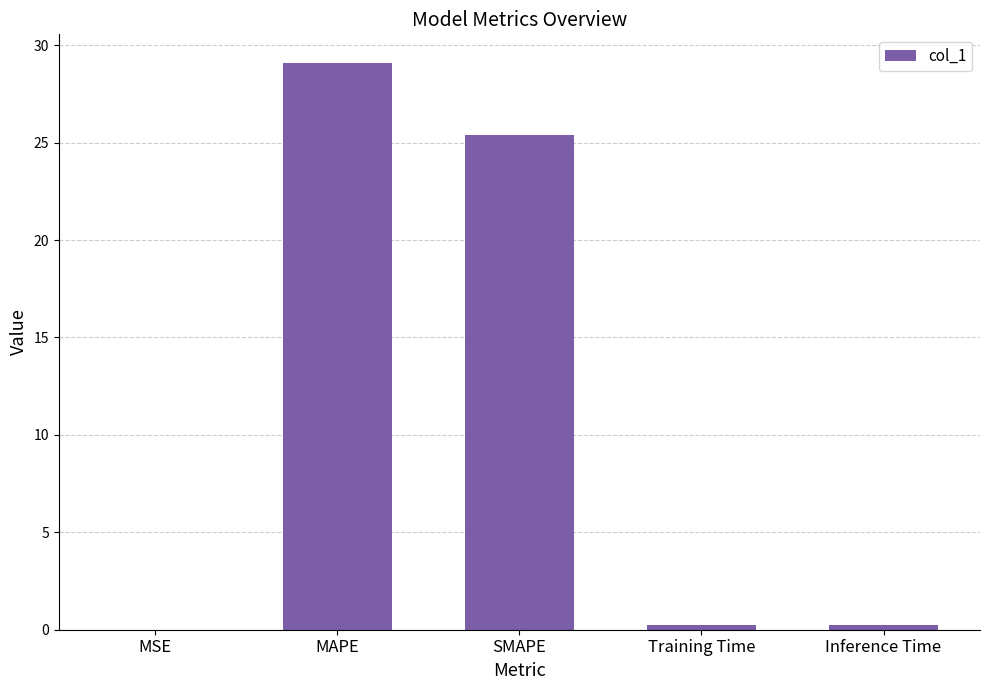

The value at SMAPE is 25.4. True or false?

True